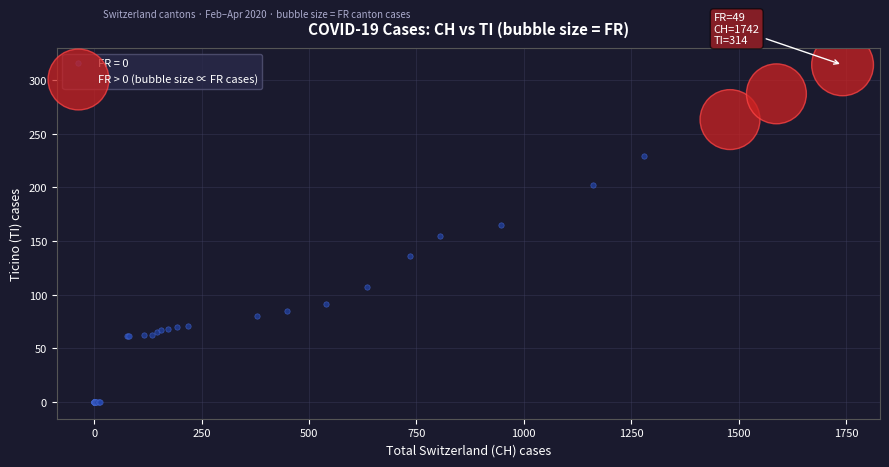

Which series has the widest spread of Y values?

FR = 0